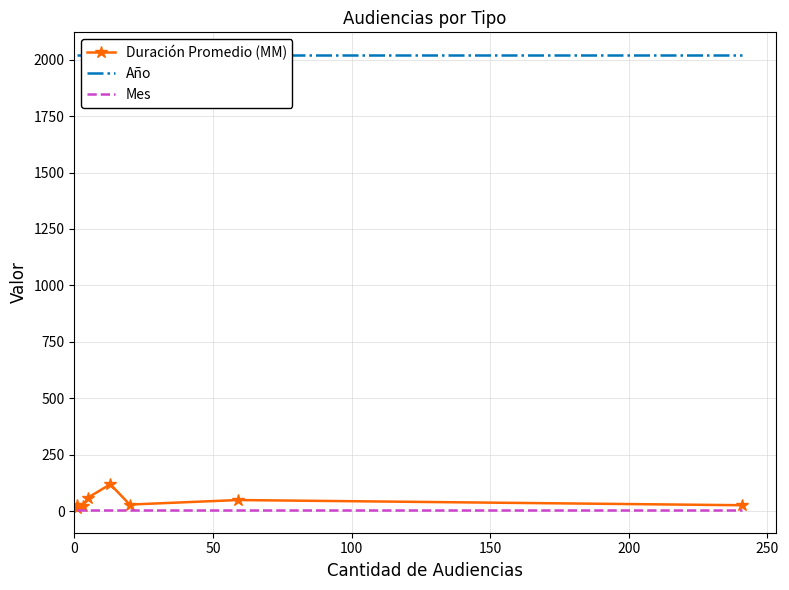

True or false: Año has a value of 2020 at 150.

True